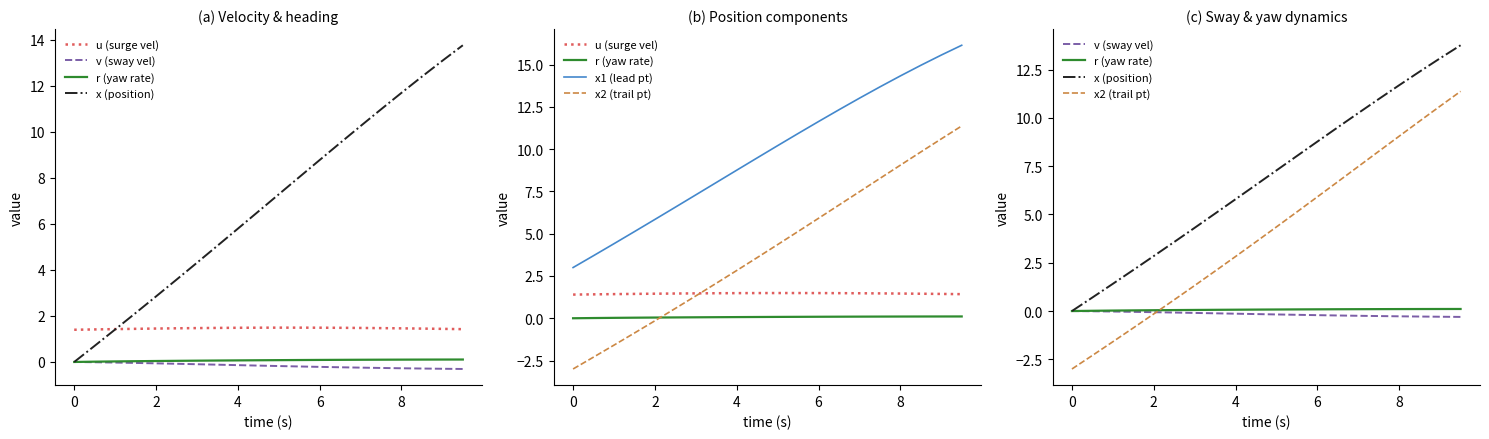

True or false: x (position) and v (sway vel) cross at least once.

False